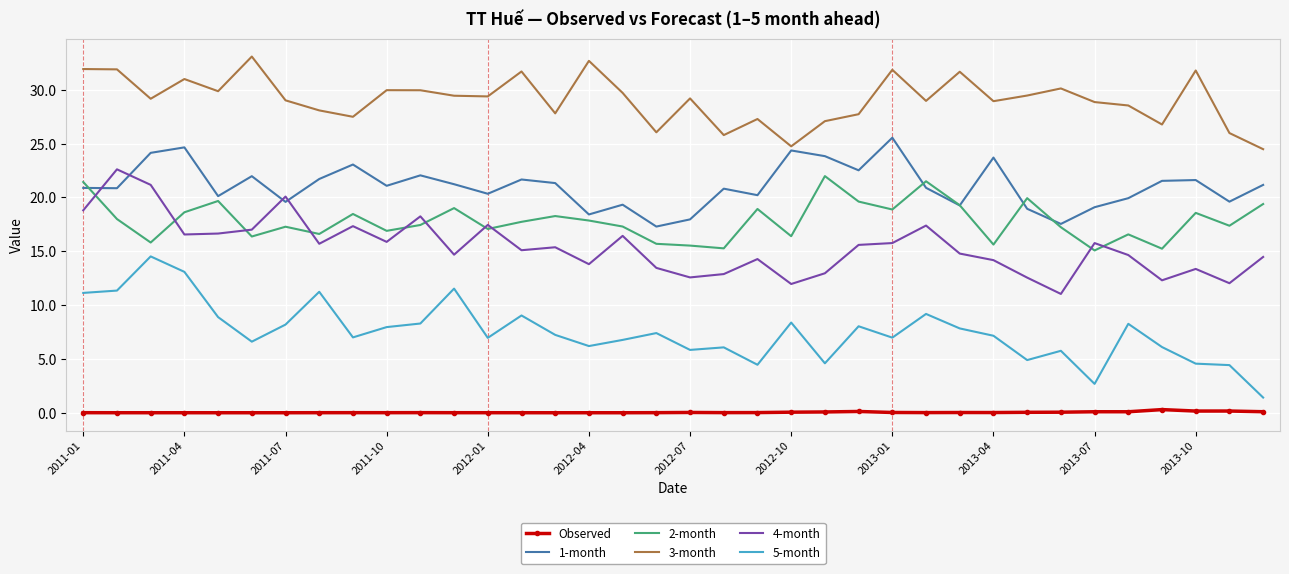

Which series has the largest total across all categories?

3-month